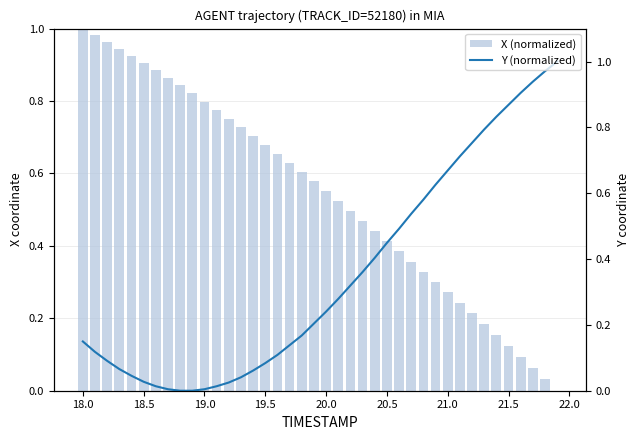

What is the difference between the highest and lowest values at 18.5?

0.9